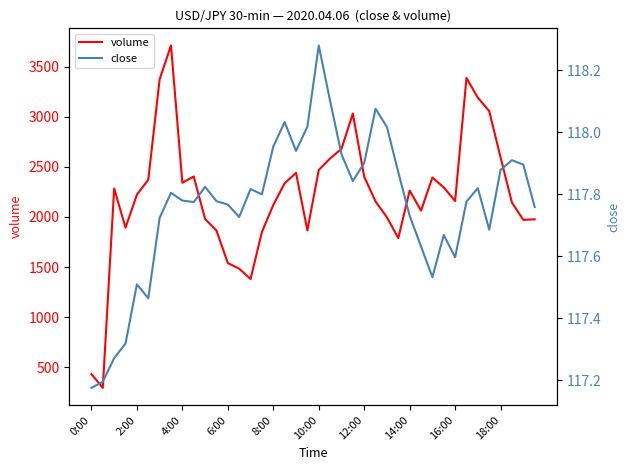

True or false: volume has a value of 809.3 at 11.

False